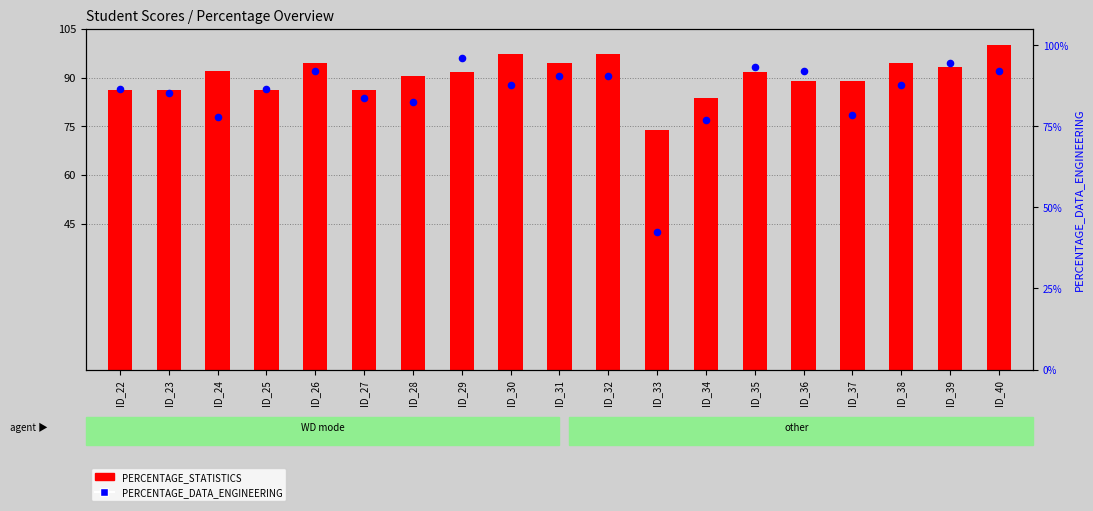

What is the total value across all series at ID_38?

182.4